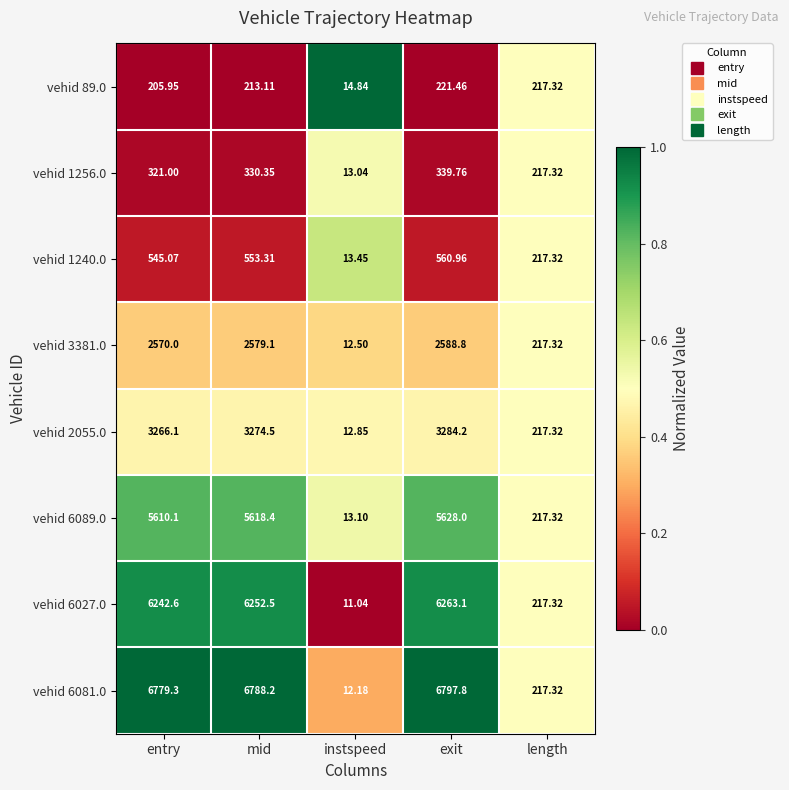

Is the value of vehid 6089.0 at length greater than the value of vehid 1240.0 at instspeed?

Yes